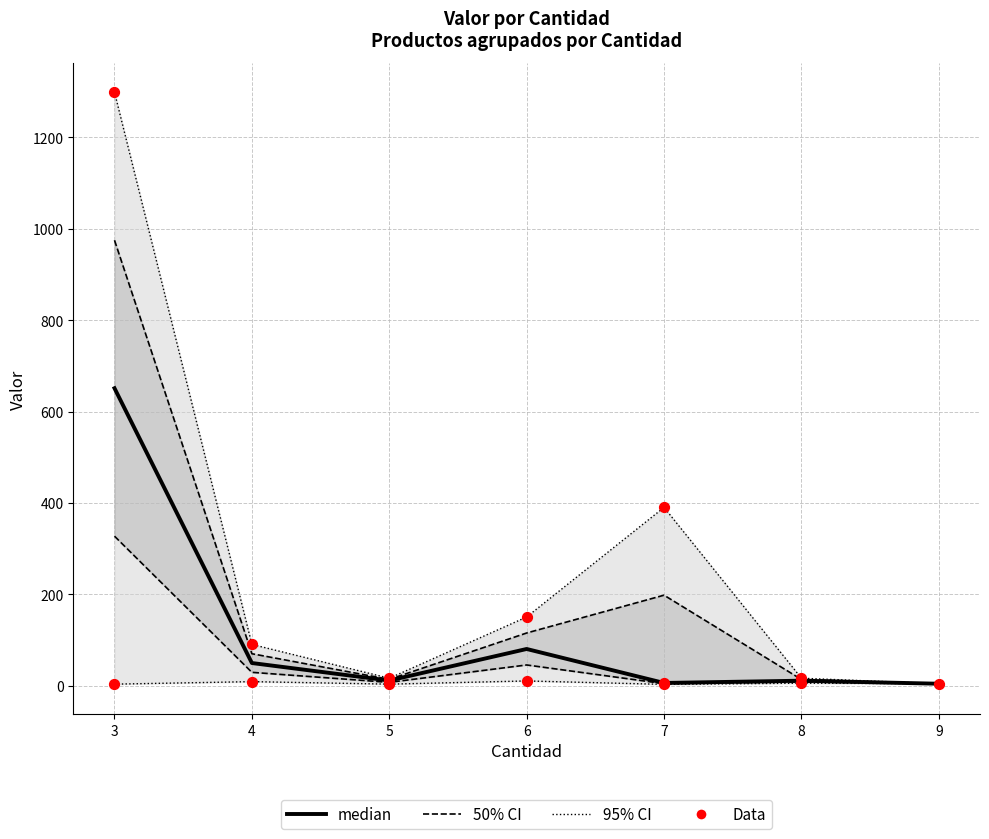

Between 7 and 4, which is larger?

4